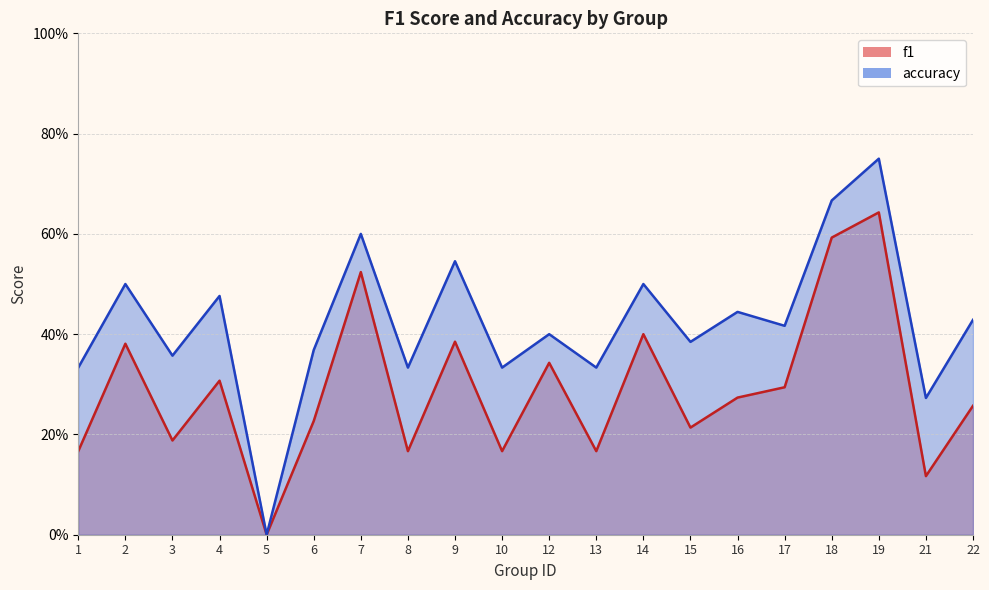

Reading left to right, extract all data points from this chart.

f1: 1=0.2	2=0.4	3=0.2	4=0.3	5=0.0	6=0.2	7=0.5	8=0.2	9=0.4	10=0.2	12=0.3	13=0.2	14=0.4	15=0.2	16=0.3	17=0.3	18=0.6	19=0.6	21=0.1	22=0.3
accuracy: 1=0.3	2=0.5	3=0.4	4=0.5	5=0.0	6=0.4	7=0.6	8=0.3	9=0.5	10=0.3	12=0.4	13=0.3	14=0.5	15=0.4	16=0.4	17=0.4	18=0.7	19=0.8	21=0.3	22=0.4